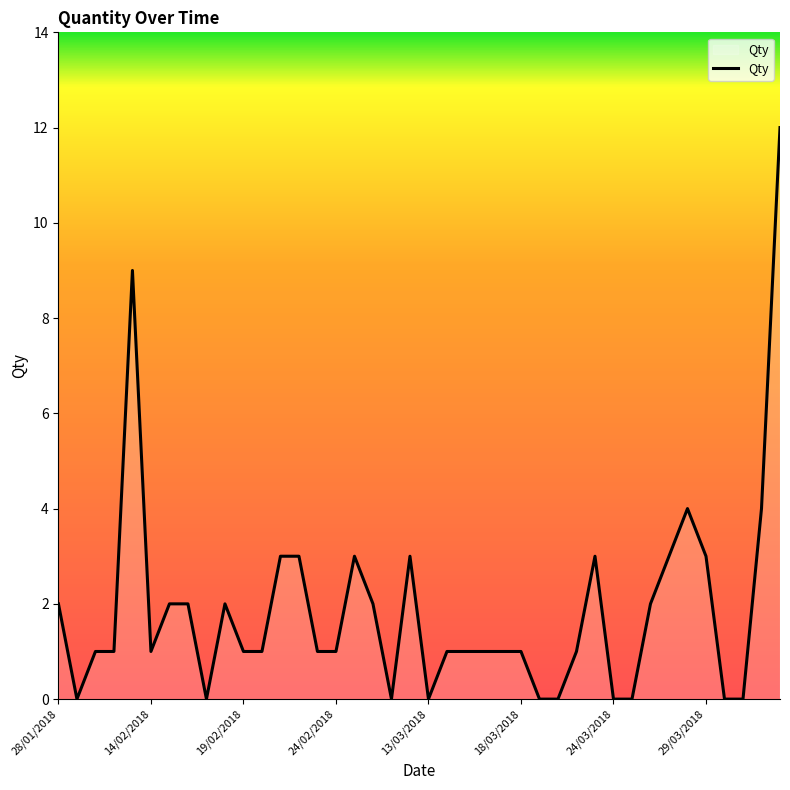

What is the difference between the maximum and second lowest values?

12